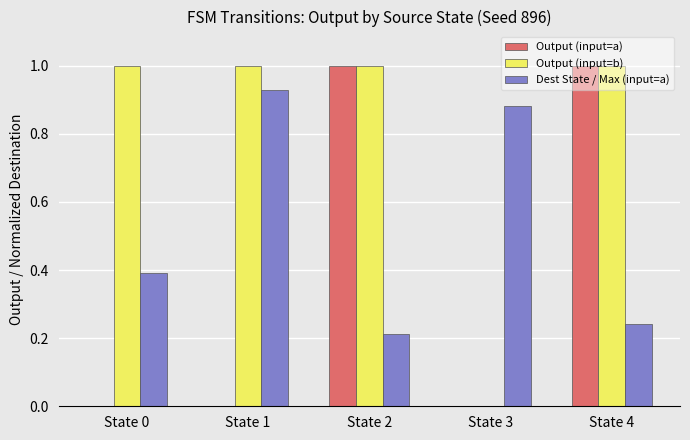

Between State 1 and State 2, which series saw the biggest shift?

Output (input=a)